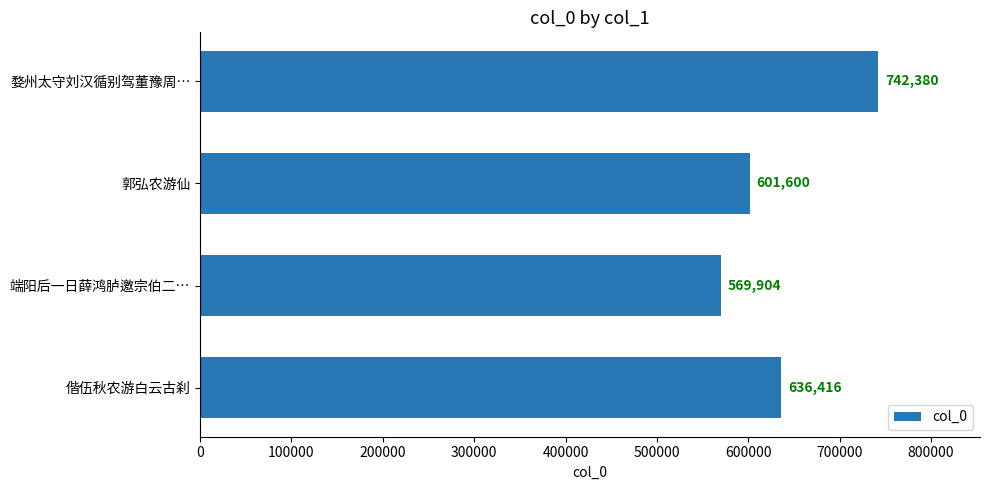

Reading top to bottom, transcribe all the data shown in this chart.

婺州太守刘汉循别驾董豫周…=742380	郭弘农游仙=601600	端阳后一日薛鸿胪邀宗伯二…=569904	偕伍秋农游白云古刹=636416